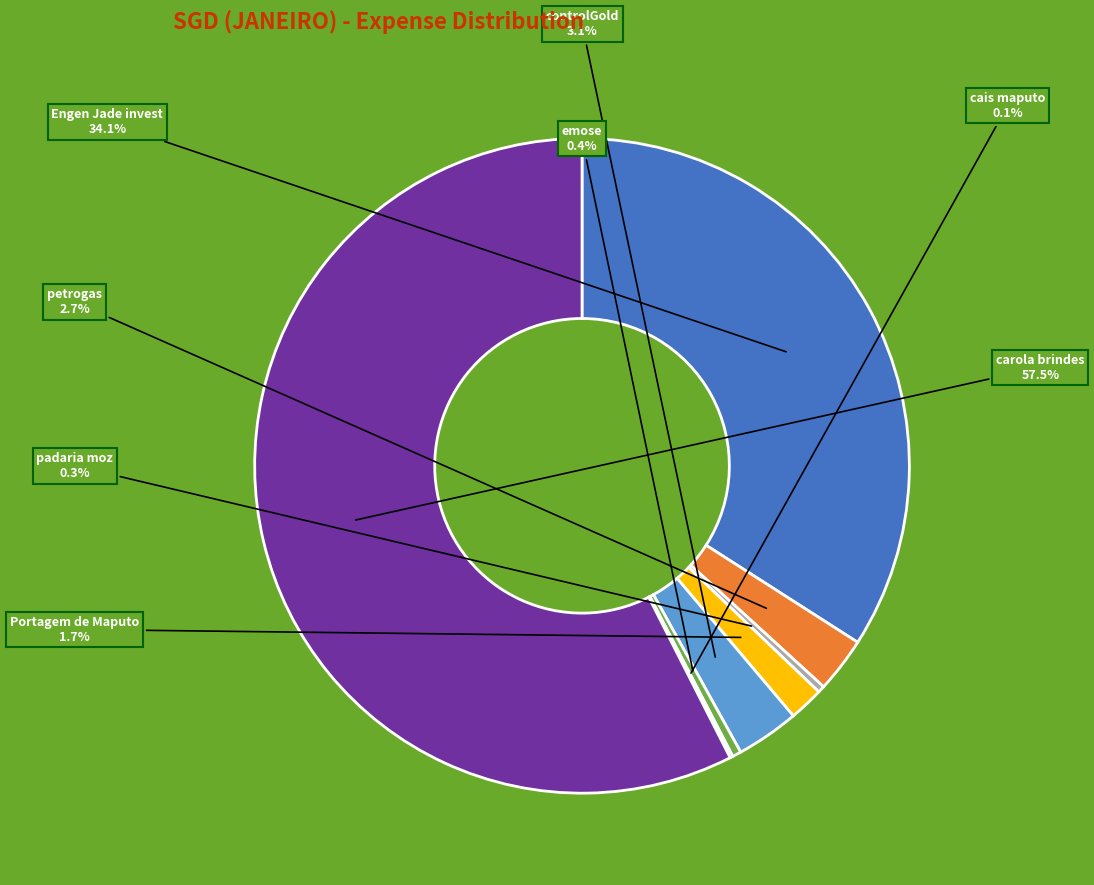

What is the ratio of the value at carola brindes to the value at emose?

131.8